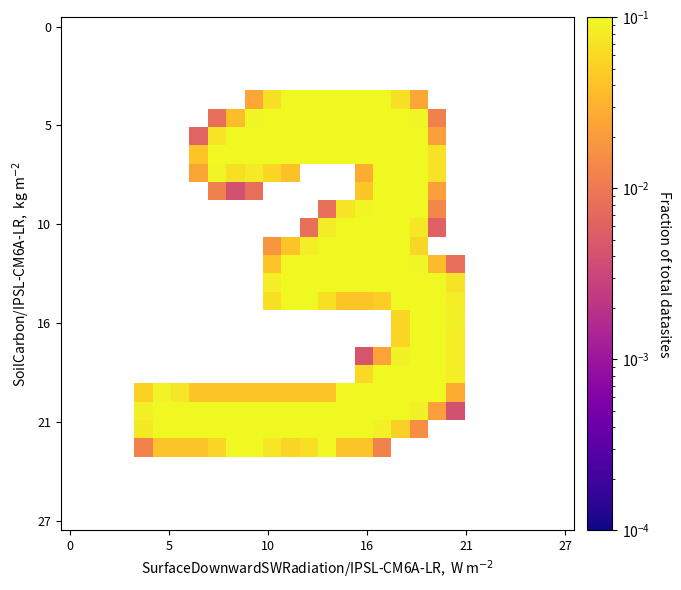

At which category is the sum across all series the highest?

18